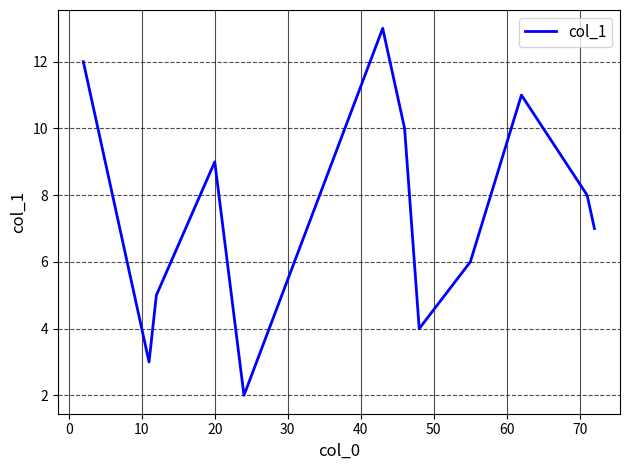

What is the greatest value displayed?

13